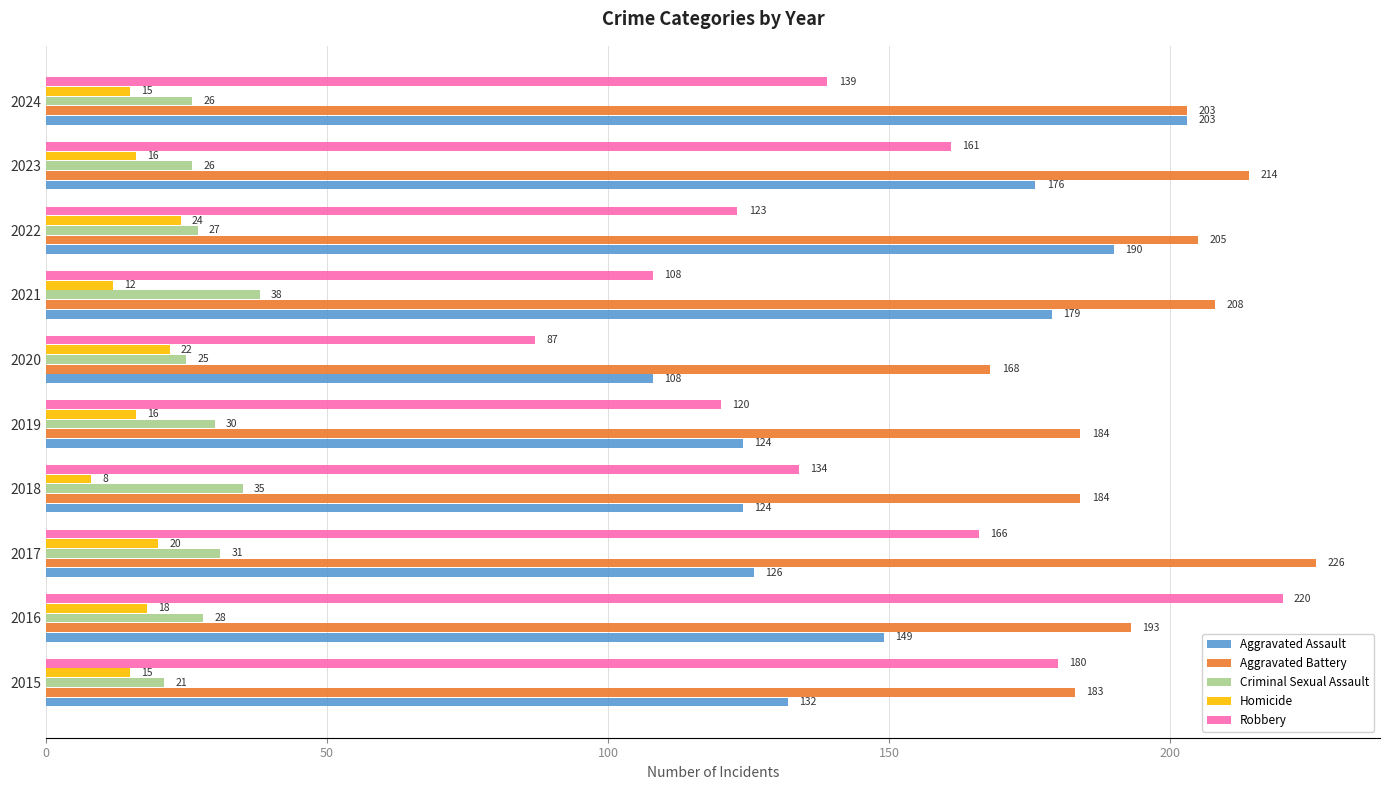

What is the sum of the Robbery values at 2024 and 2018?

273